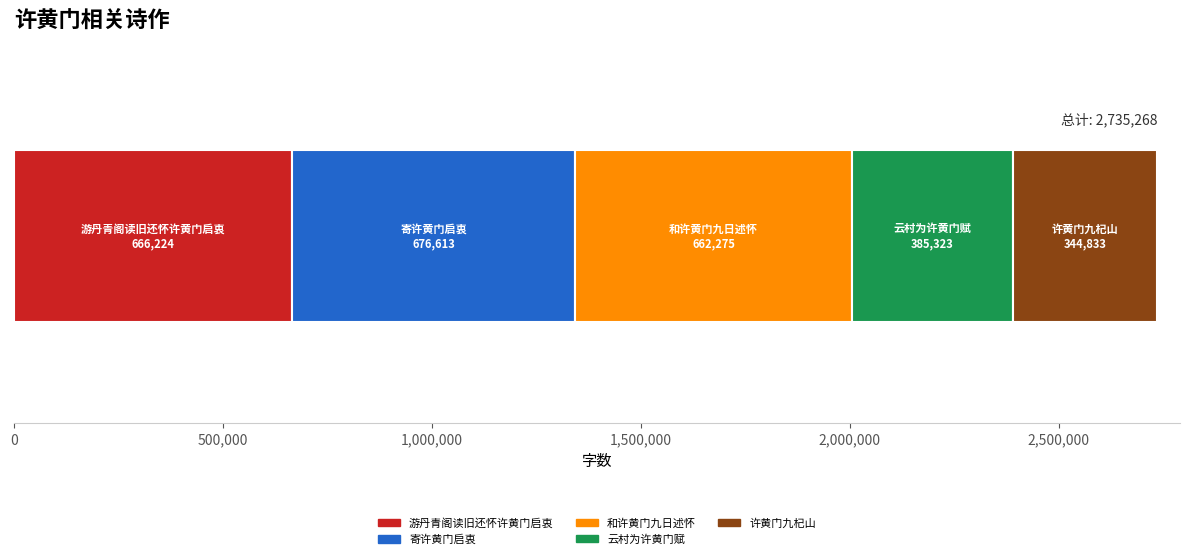

Count the number of data series in this chart.

5